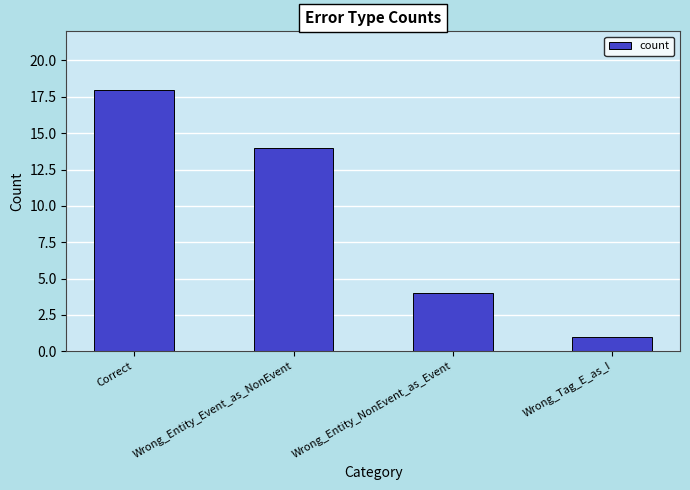

What is the maximum value shown in the chart?

18